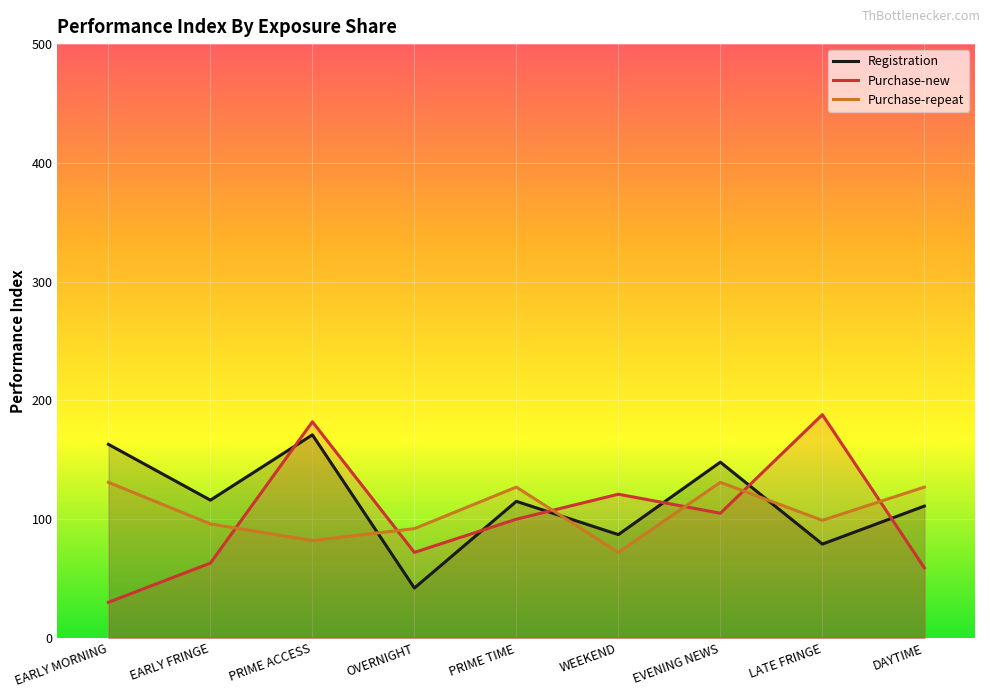

Reading left to right, list all the values displayed in this chart.

Registration: 163	116	171	42	115	87	148	79	111
Purchase-new: 30	63	182	72	100	121	105	188	59
Purchase-repeat: 131	96	82	92	127	72	131	99	127